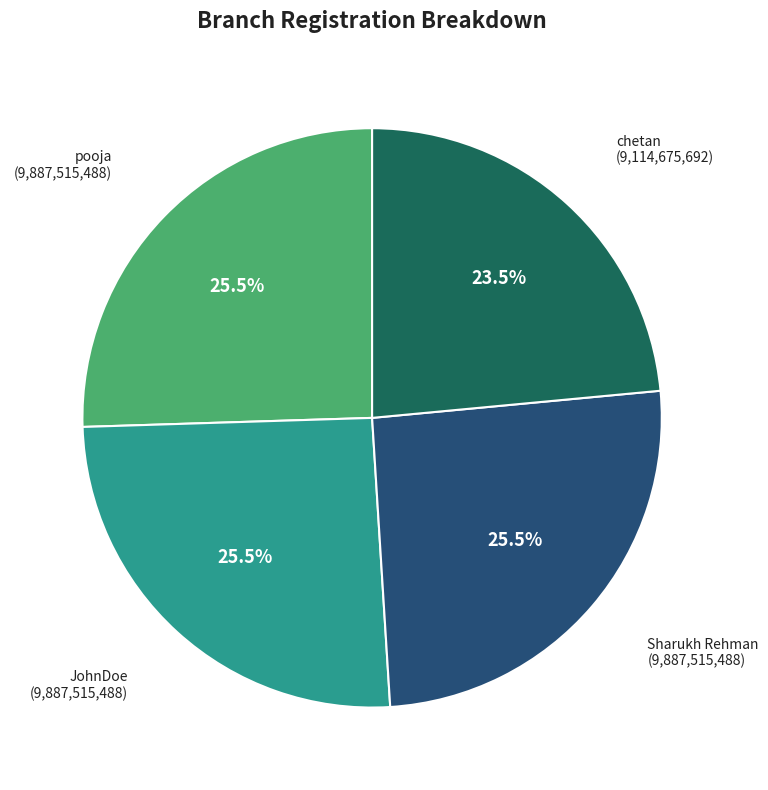

Combined, what portion of the pie is pooja and Sharukh Rehman?

51.0%